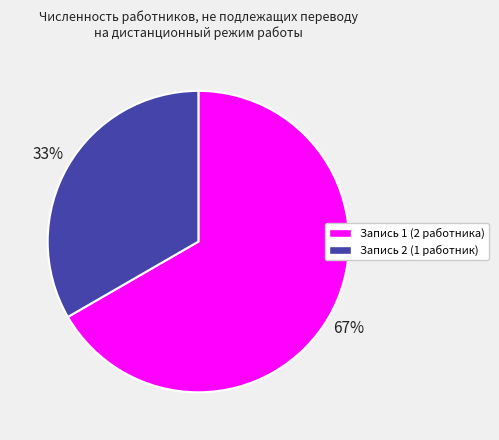

To the nearest percent, what is the combined percentage of Запись 2 (1 работник) and Запись 1 (2 работника)?

100%